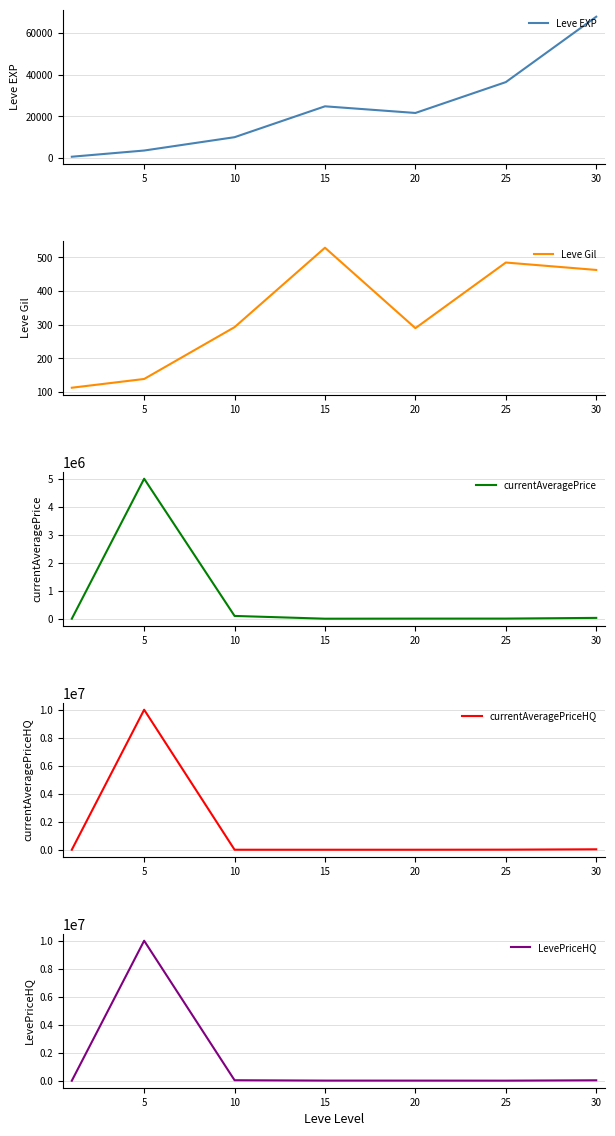

Reading left to right, list all the values displayed in this chart.

Leve EXP: 630.0	3600.0	9990.0	24790.0	21600.0	36390.0	67730.0
Leve Gil: 113.0	139.0	293.0	529.0	290.0	485.0	463.0
currentAveragePrice: 44.4	5006666.5	100004.0	1008.0	4000.0	5000.0	29806.8
currentAveragePriceHQ: 64.4	10000000.0	0.0	0.0	0.0	5000.0	29806.8
LevePriceHQ: 64.4	10000000.0	34850.0	9000.0	8000.0	5000.0	30870.8